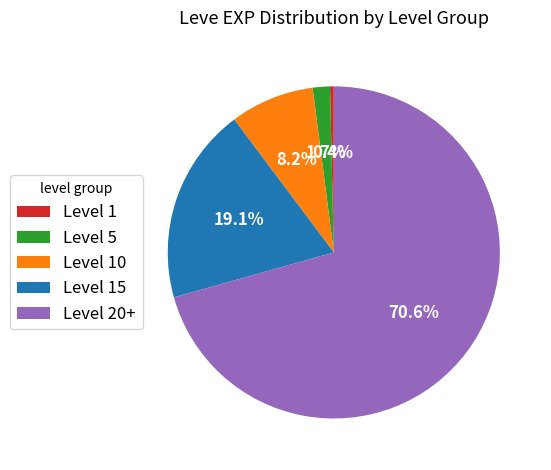

What is the ratio of the value at Level 10 to the value at Level 15?

0.4